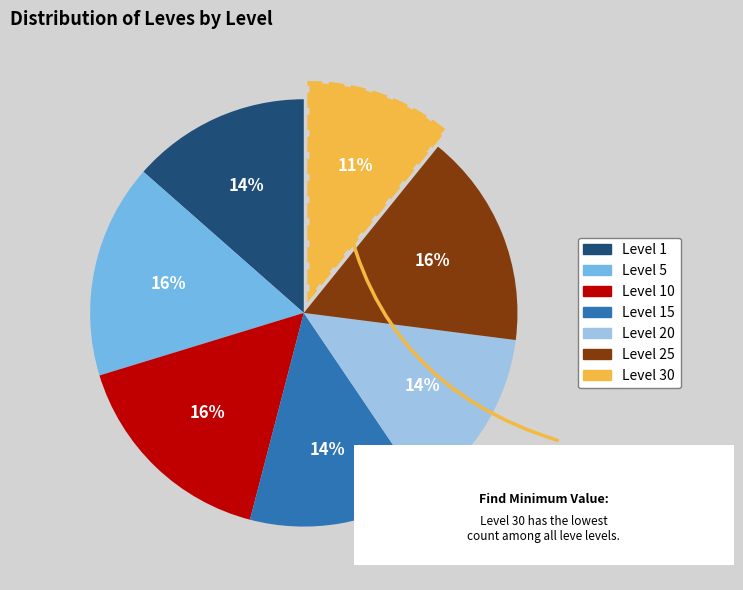

Do Level 20 and Level 5 together represent more than half of the pie?

No